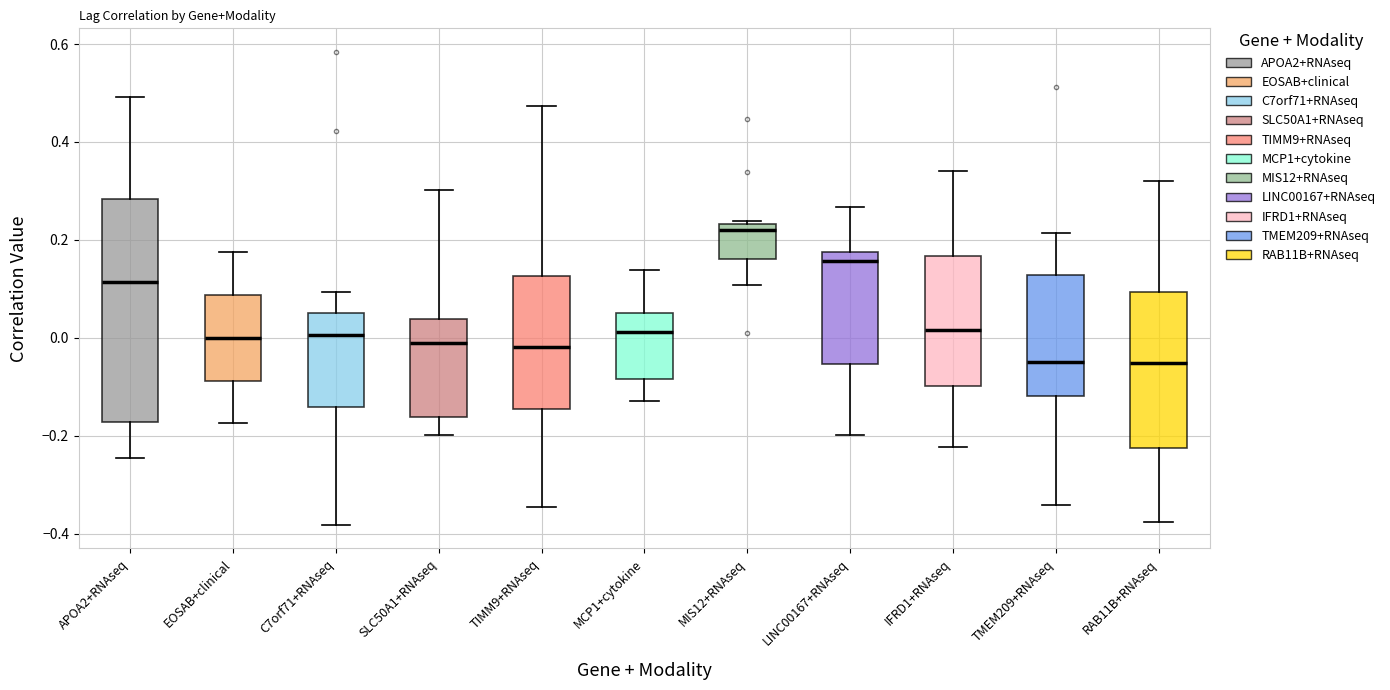

Reading left to right, transcribe this box plot: for each box, give where its median line is, the range the box spans, and where its two whiskers end, as read against the y-axis. The values are not printed on the chart, so give them approximately, as read against the axis.

APOA2+RNAseq: median 0.12, box -0.18 to 0.28, whiskers -0.24 to 0.50
EOSAB+clinical: median 0.00, box -0.08 to 0.08, whiskers -0.18 to 0.18
C7orf71+RNAseq: median 0.00, box -0.14 to 0.06, whiskers -0.38 to 0.10
SLC50A1+RNAseq: median -0.02, box -0.16 to 0.04, whiskers -0.20 to 0.30
TIMM9+RNAseq: median -0.02, box -0.14 to 0.12, whiskers -0.34 to 0.48
MCP1+cytokine: median 0.02, box -0.08 to 0.06, whiskers -0.12 to 0.14
MIS12+RNAseq: median 0.22, box 0.16 to 0.24, whiskers 0.10 to 0.24 (just above the box's upper edge)
LINC00167+RNAseq: median 0.16, box -0.06 to 0.18, whiskers -0.20 to 0.26
IFRD1+RNAseq: median 0.02, box -0.10 to 0.16, whiskers -0.22 to 0.34
TMEM209+RNAseq: median -0.04, box -0.12 to 0.12, whiskers -0.34 to 0.22
RAB11B+RNAseq: median -0.06, box -0.22 to 0.10, whiskers -0.38 to 0.32